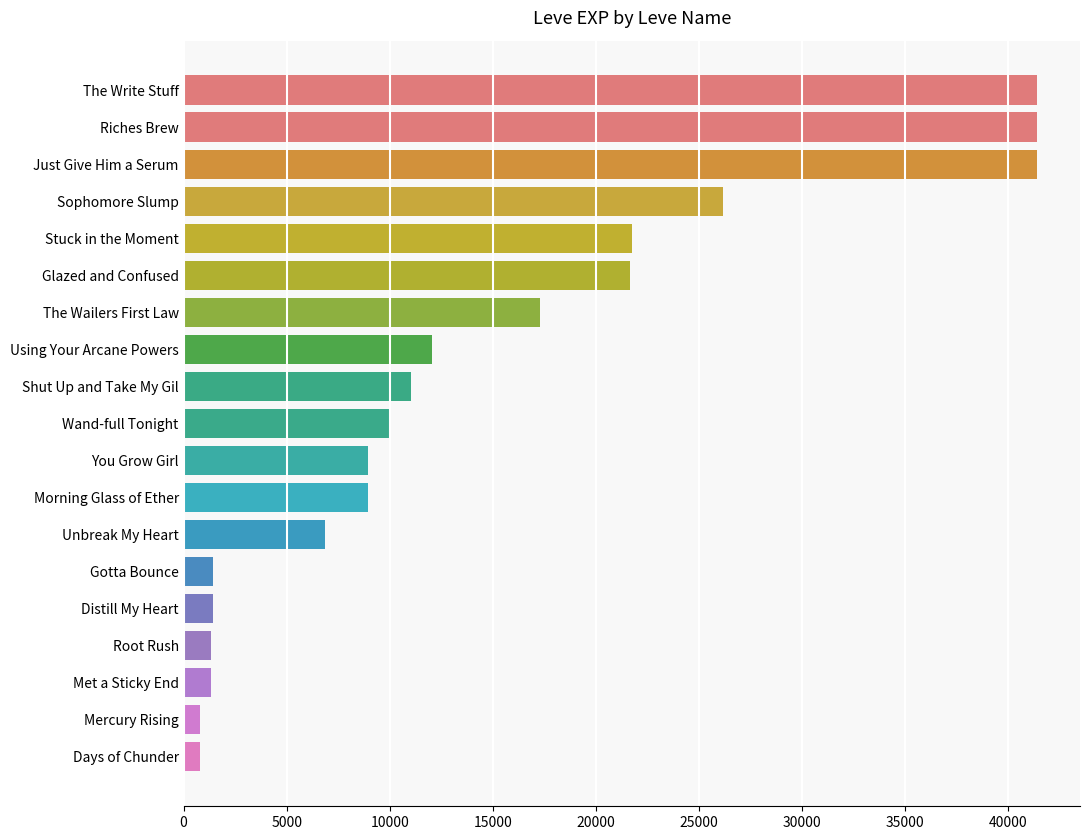

Is it true that the value at Glazed and Confused is 21650?

True